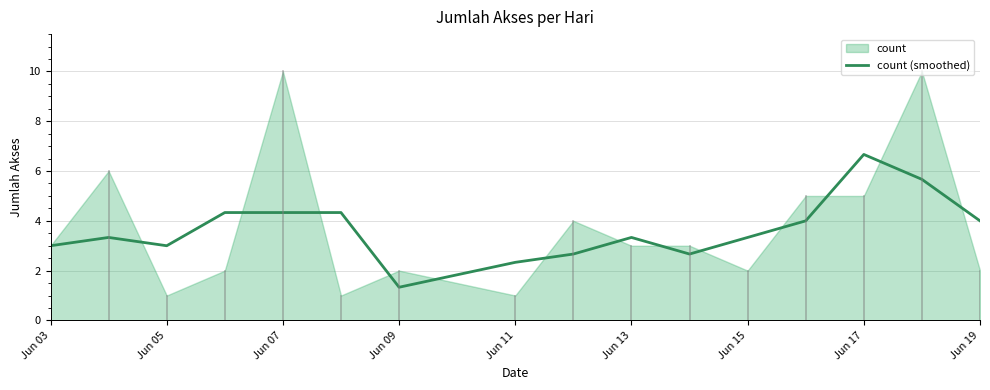

What is the sum of all values?

58.3